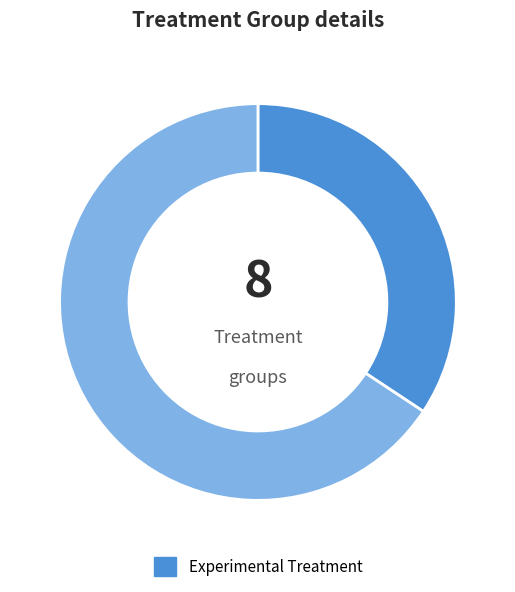

Is there any slice that represents more than half of the pie?

Yes